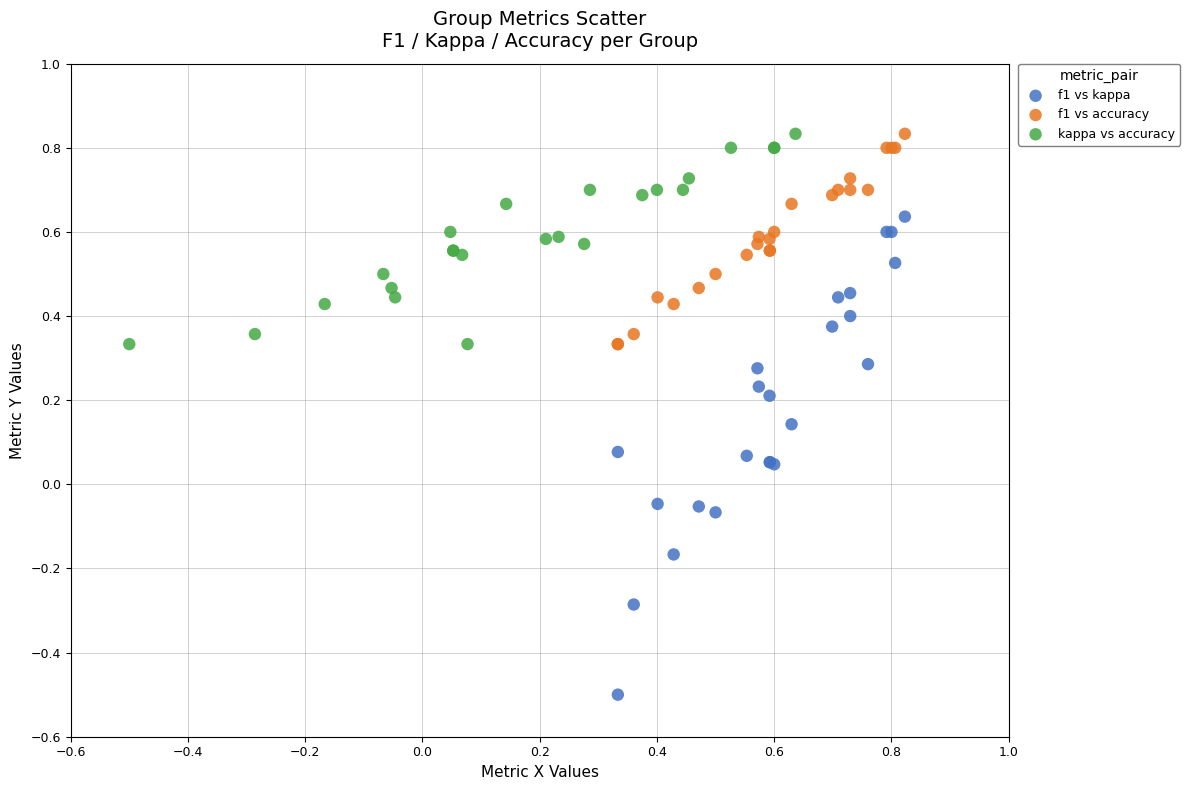

Which series has the widest spread of Y values?

f1 vs kappa